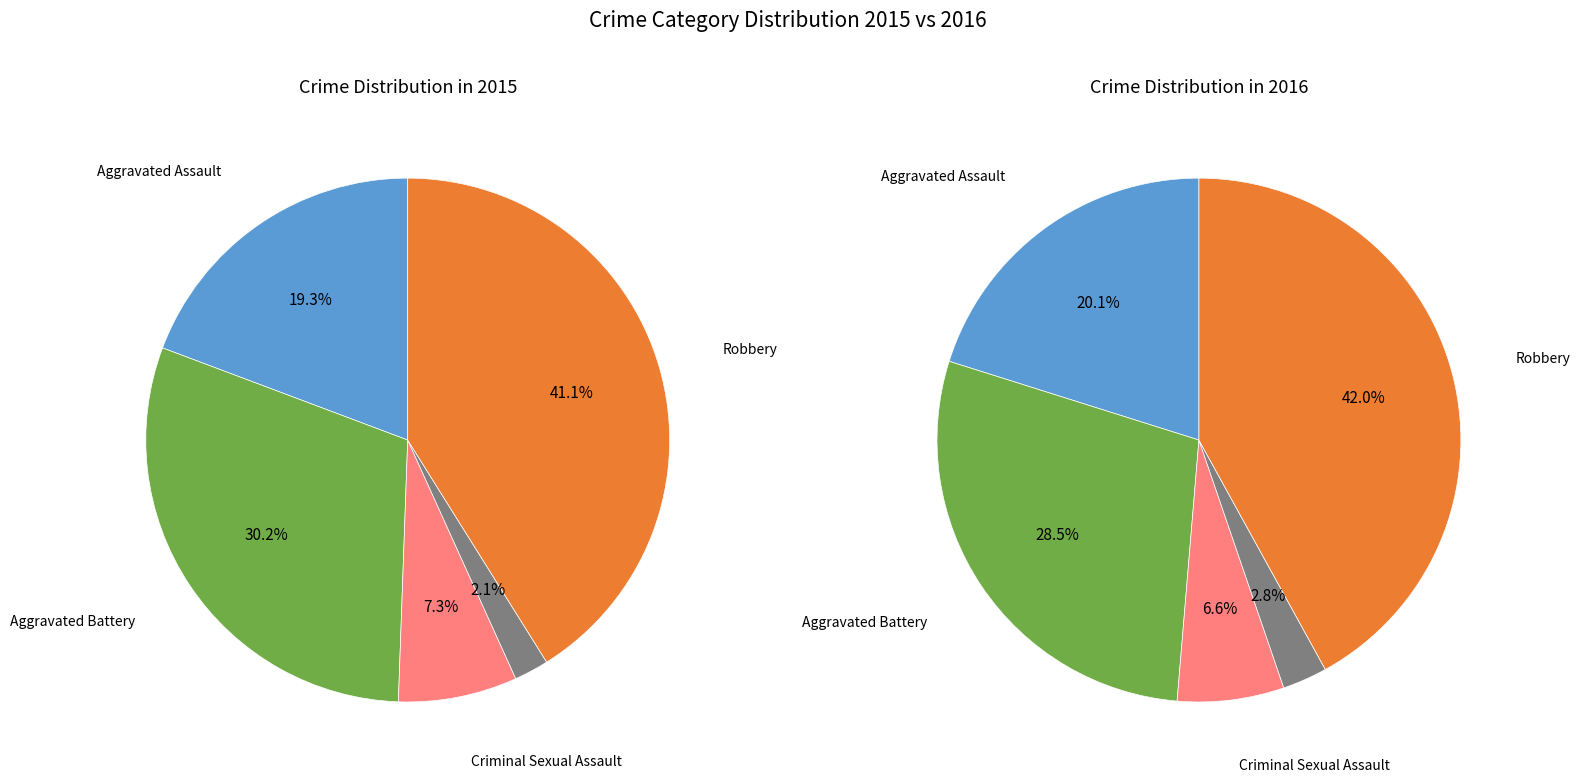

Does any single category account for the majority?

No